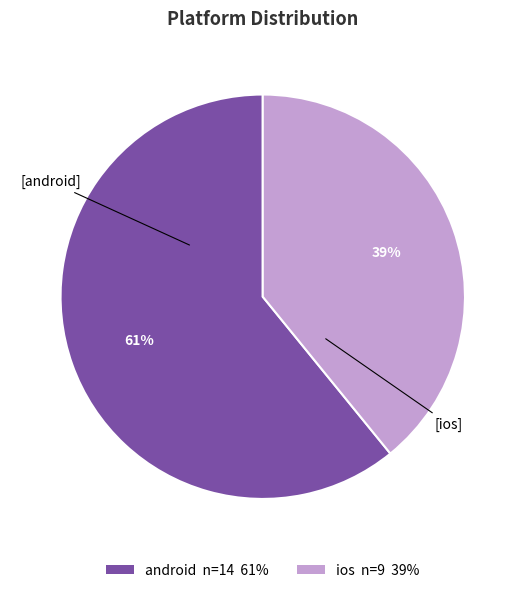

Which category has the smallest portion of the pie?

ios